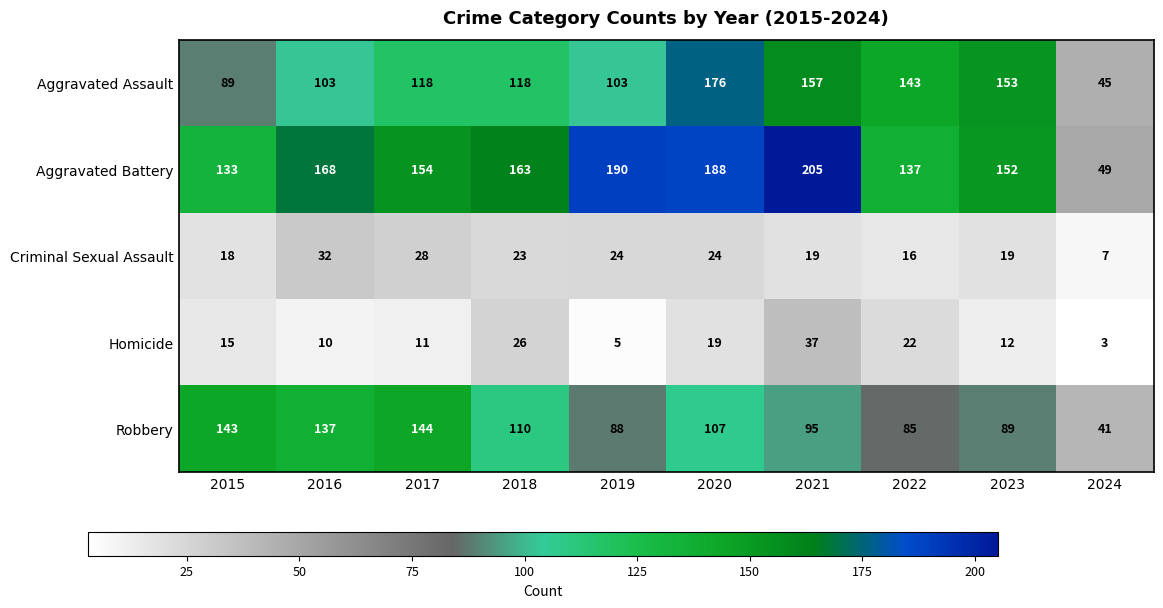

What is the difference between the highest and lowest values at 2017?

143